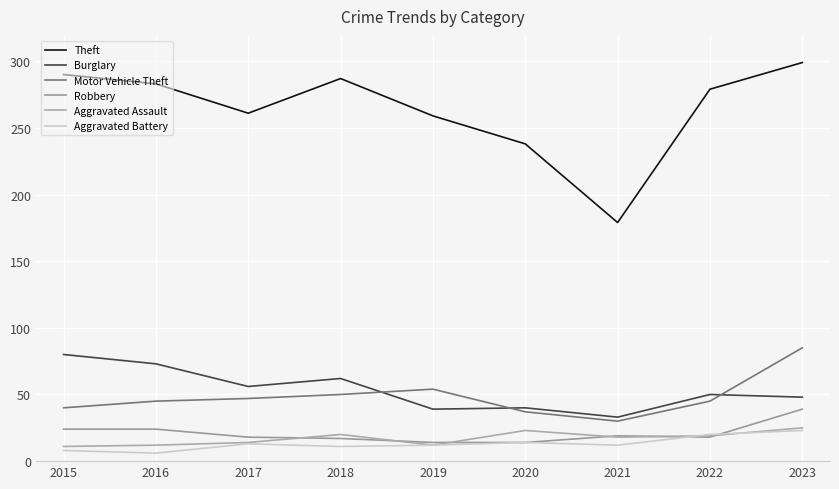

At which label does Motor Vehicle Theft first exceed 45?

2017